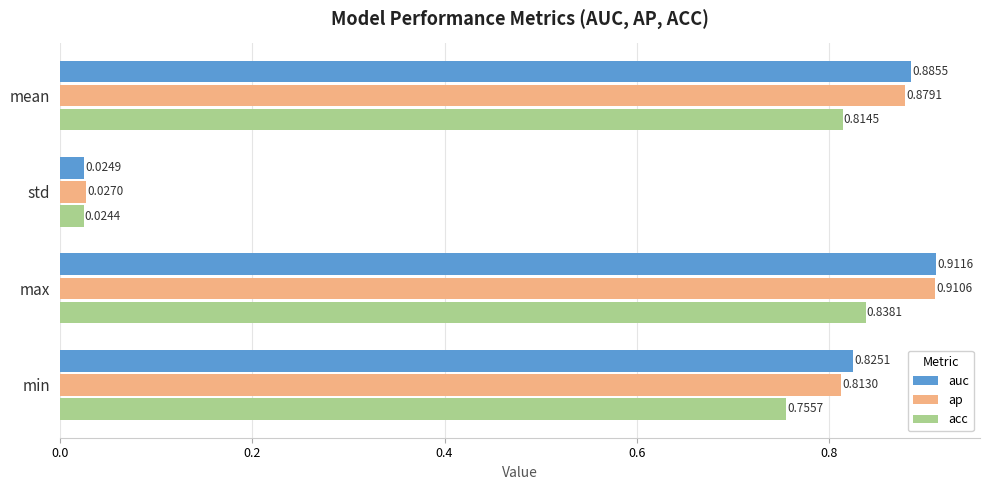

Which series changed the most between std and max?

auc